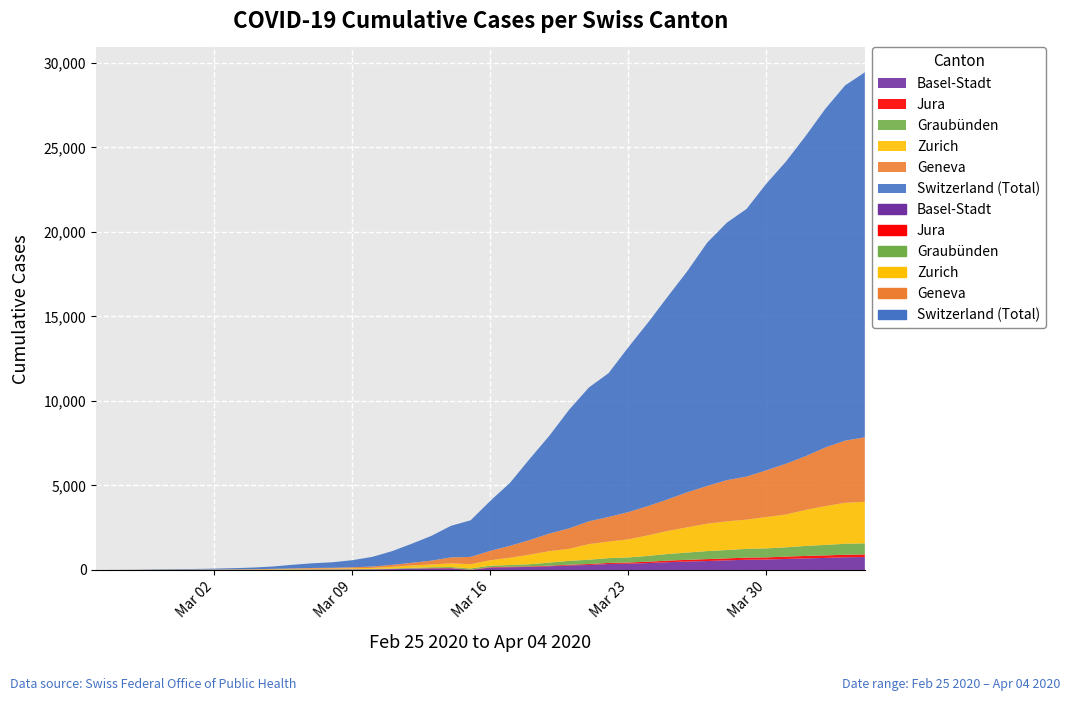

What is the difference between the JU values at 22 and 18?

14